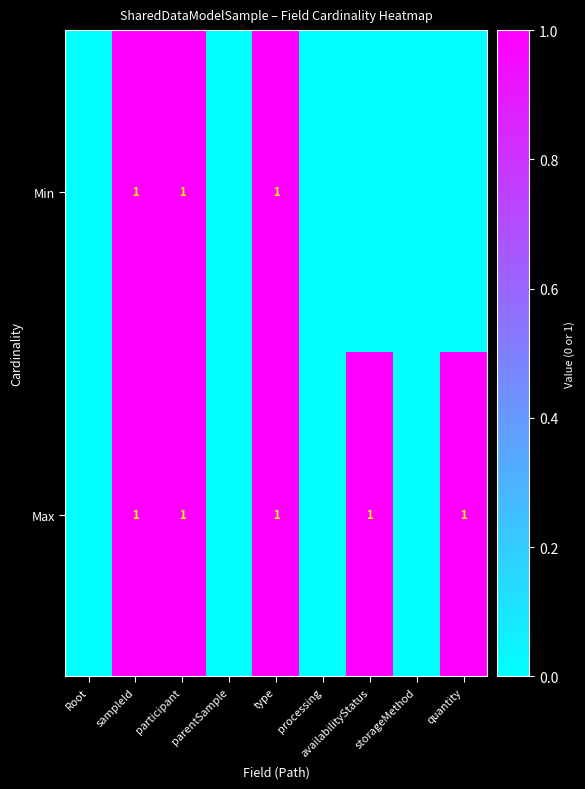

What is the sum of all Min values?

3